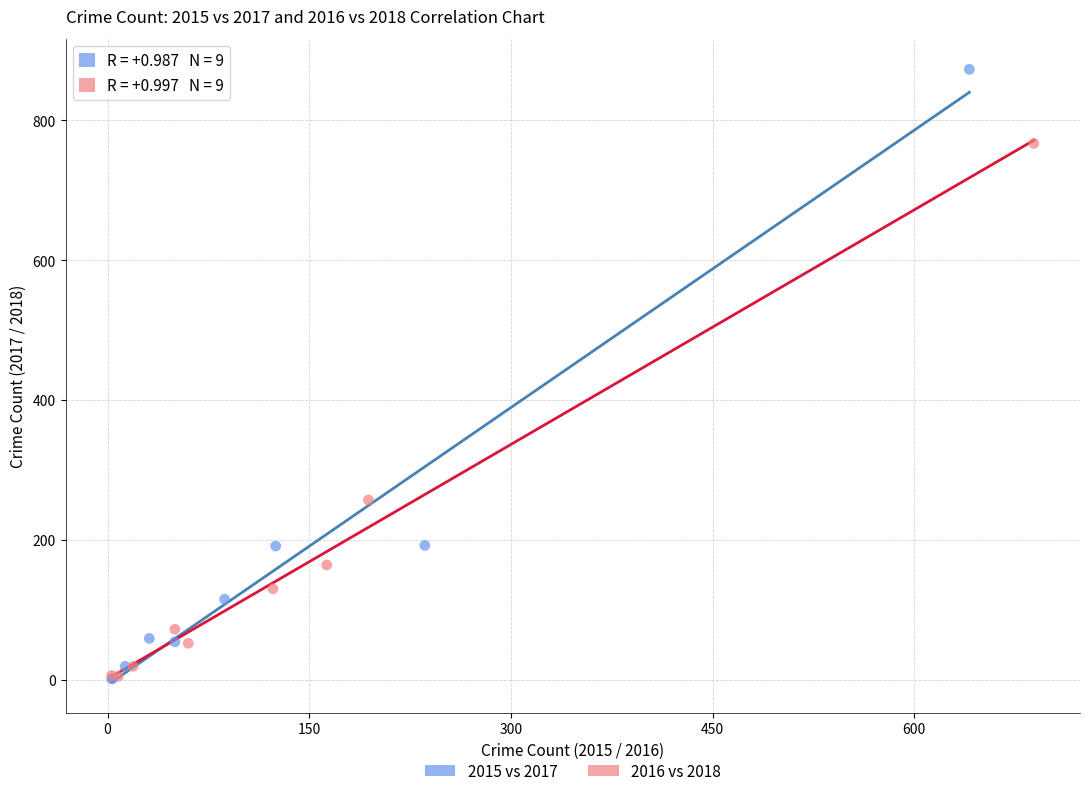

Which series contains the highest Y value?

2015 vs 2017